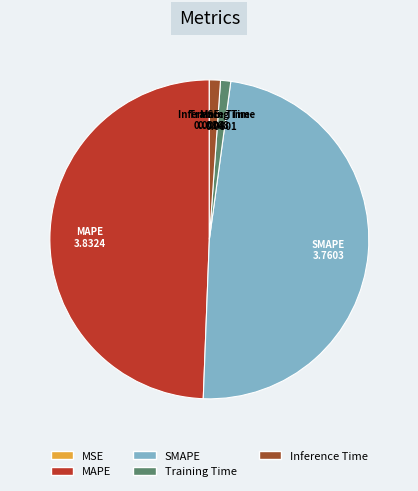

Which category has the biggest portion of the pie?

MAPE